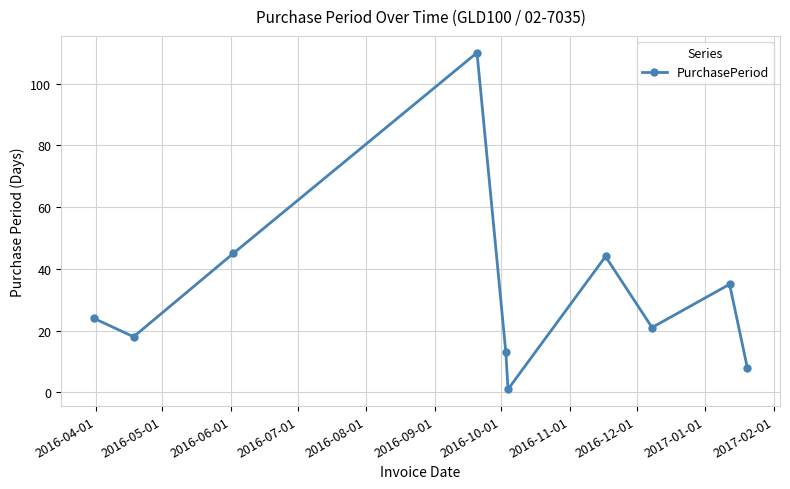

True or false: there are more than 1 points higher than both neighbors.

True